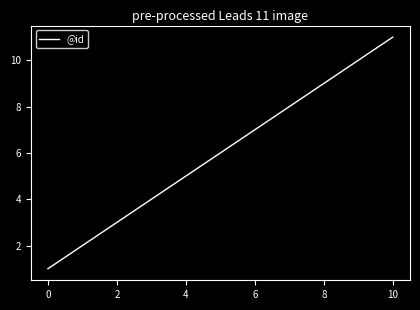

True or false: the data has more than 1 interior local peaks.

False